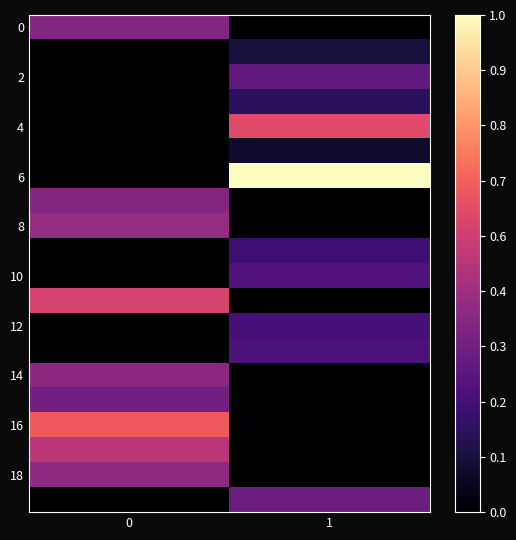

Count the number of categories in the chart.

2